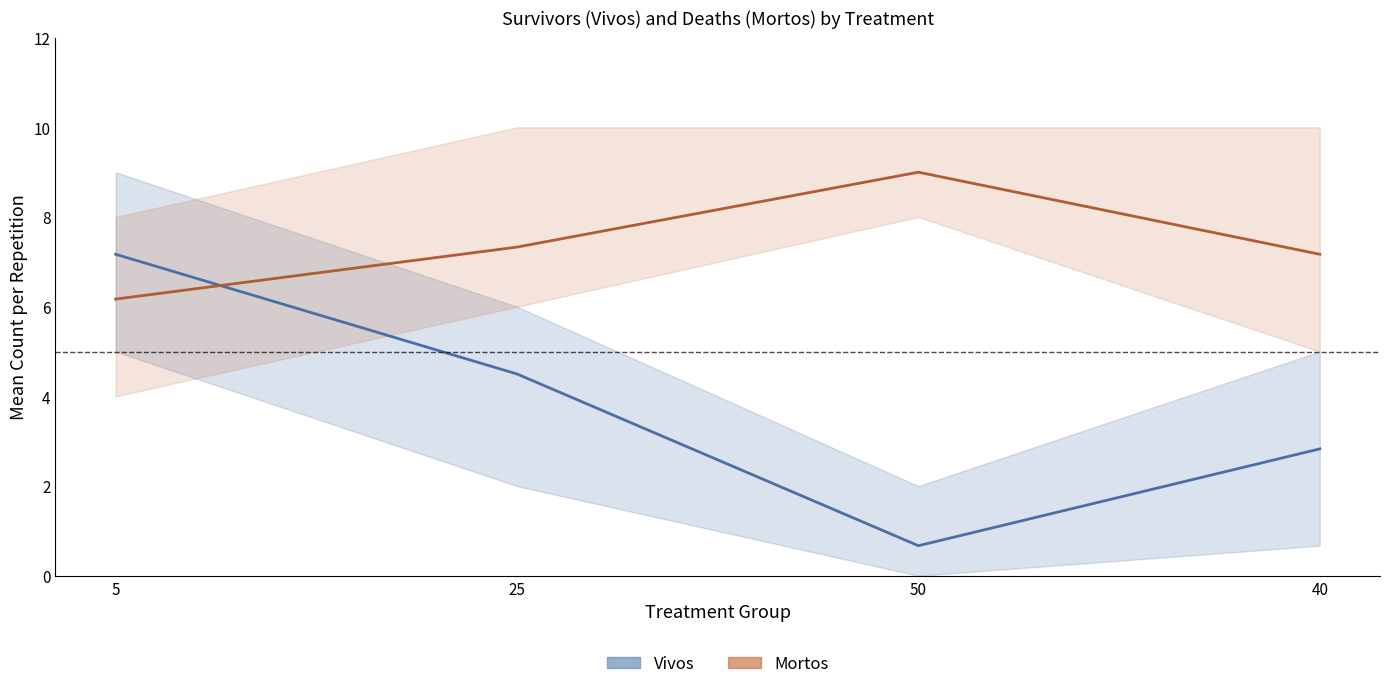

What is the difference between the second highest and second lowest values in the Mortos (mean) series?

0.2